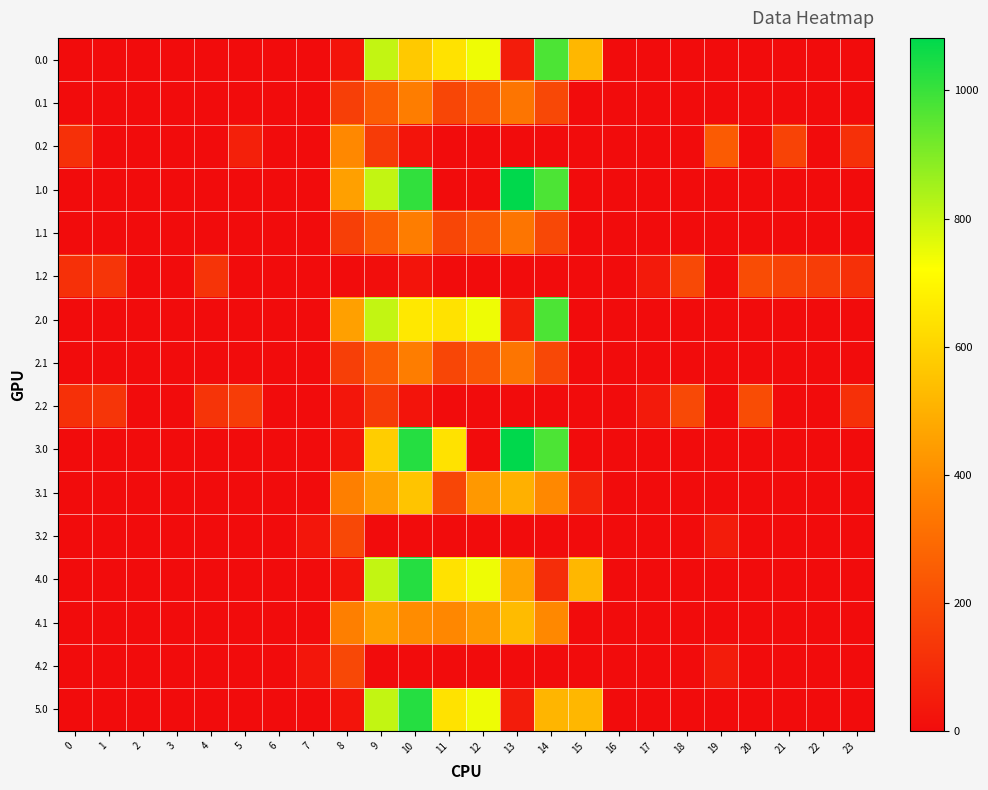

How many distinct data groups are displayed?

16